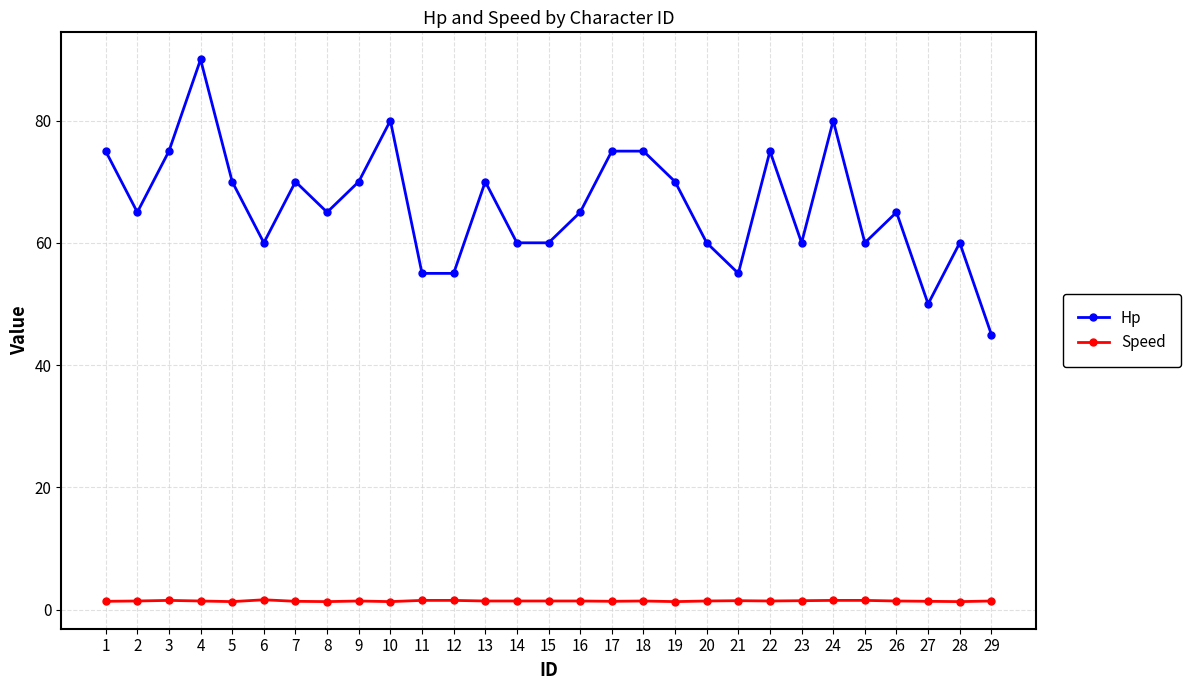

How many data points does each series have?

29